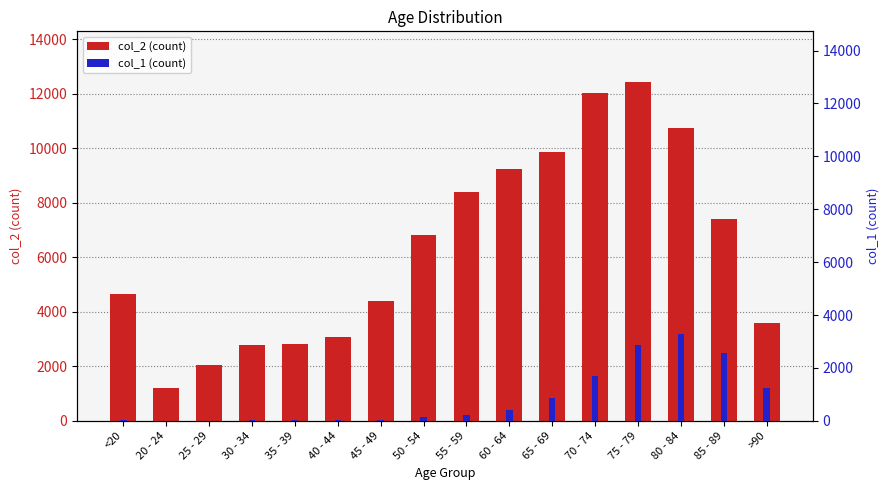

How many groups of bars are there?

16